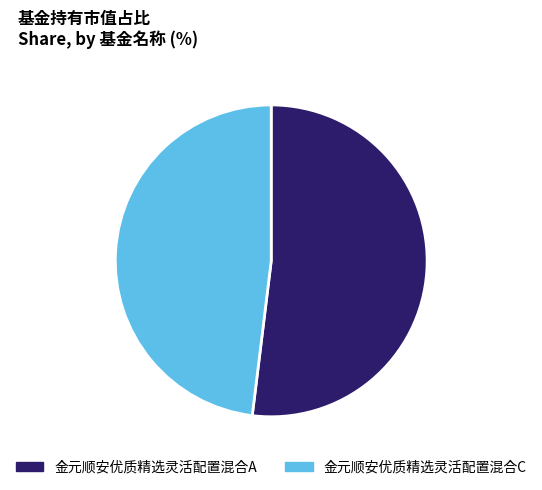

Does 金元顺安优质精选灵活配置混合C represent more than half of the total?

No